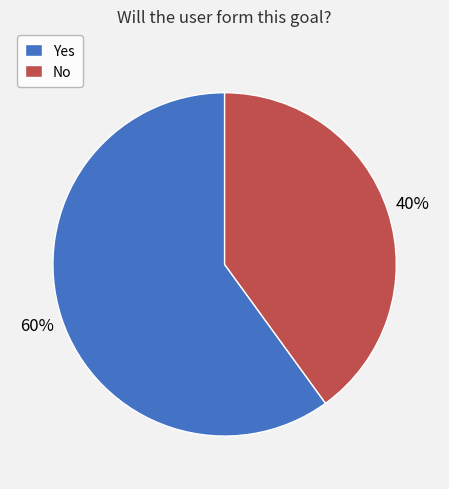

Is there a majority slice in this chart?

Yes